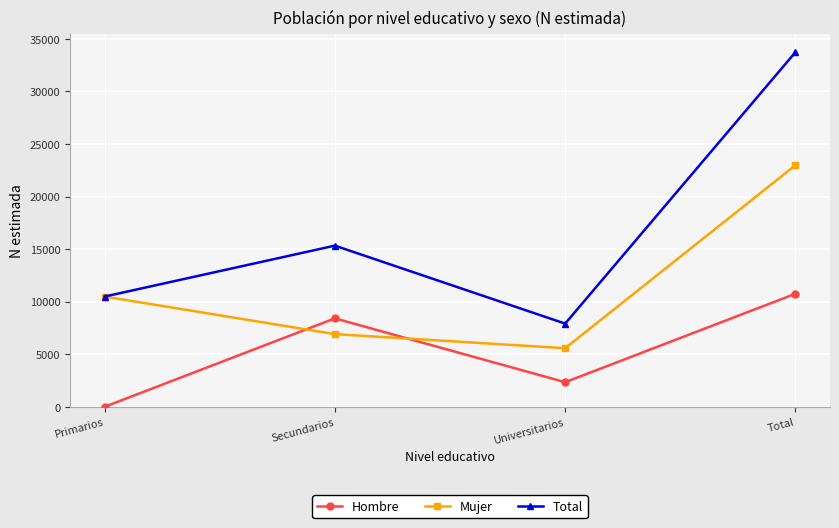

At how many categories does at least one series exceed 4477?

4